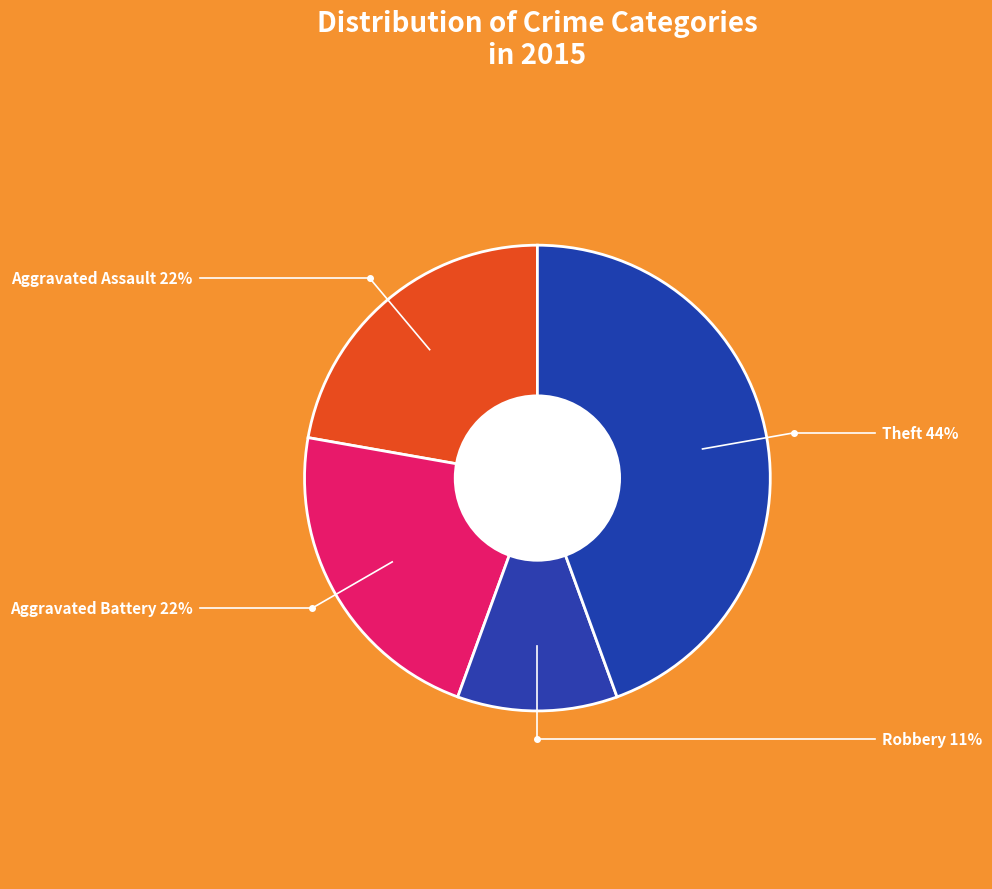

What is the smallest slice in the pie chart?

Robbery